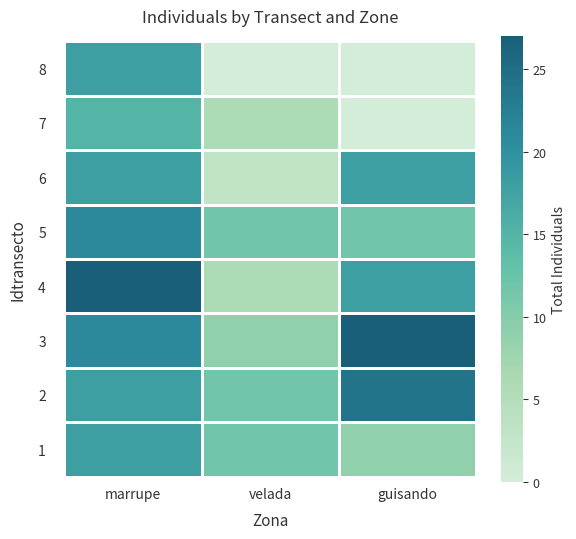

Which category has the lowest value across all series?

guisando